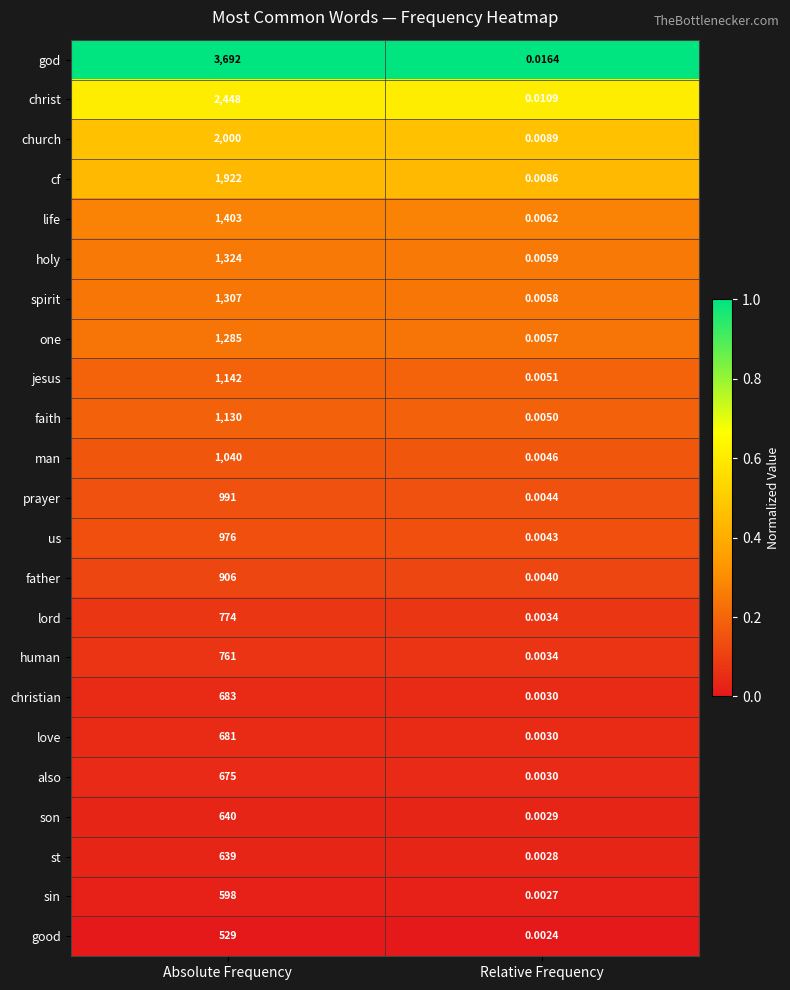

Which series has the widest spread of values?

god